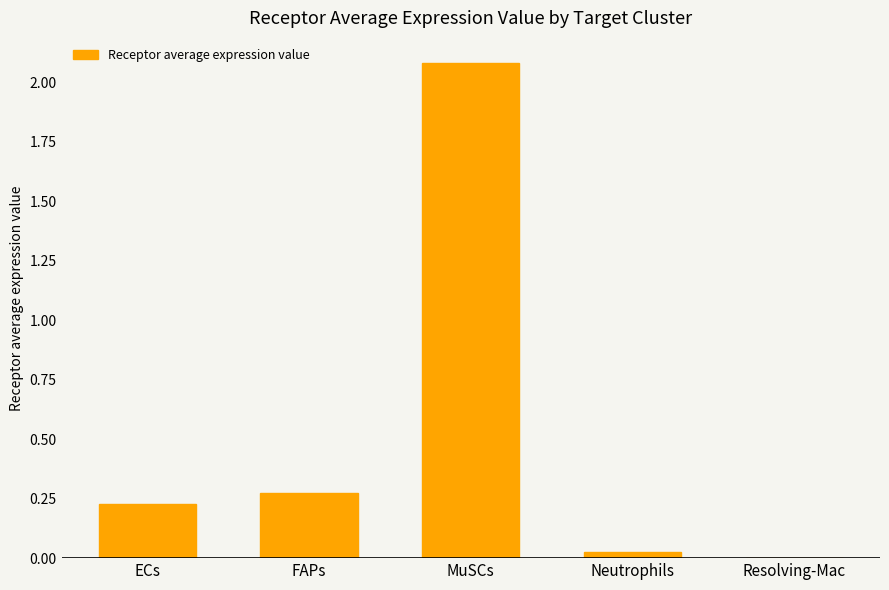

Which has a higher value, MuSCs or Resolving-Mac?

MuSCs